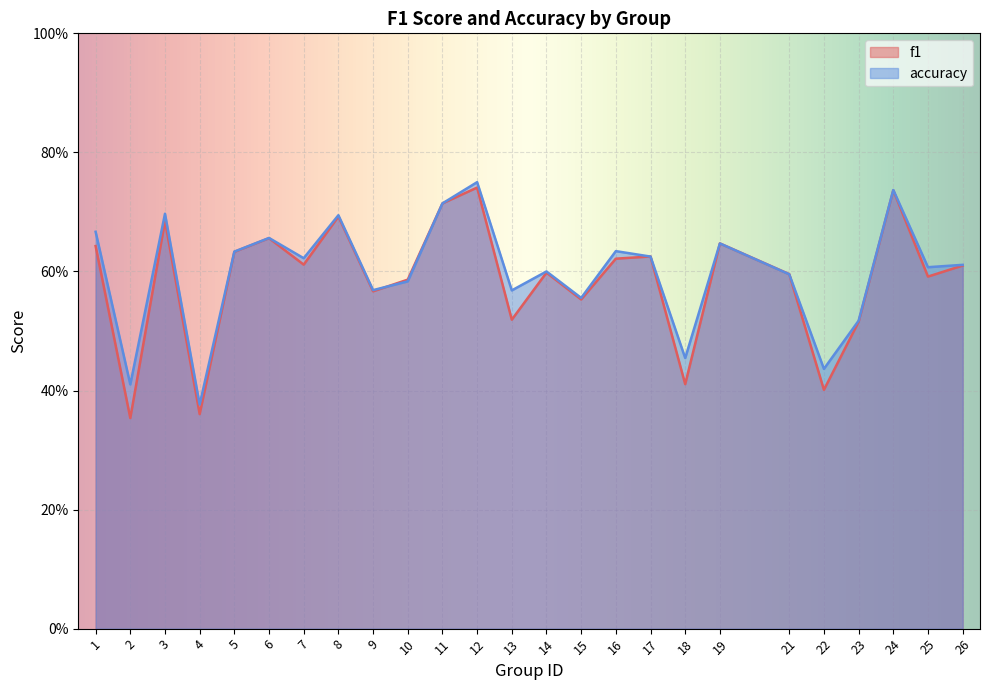

Which series has the largest total across all categories?

accuracy